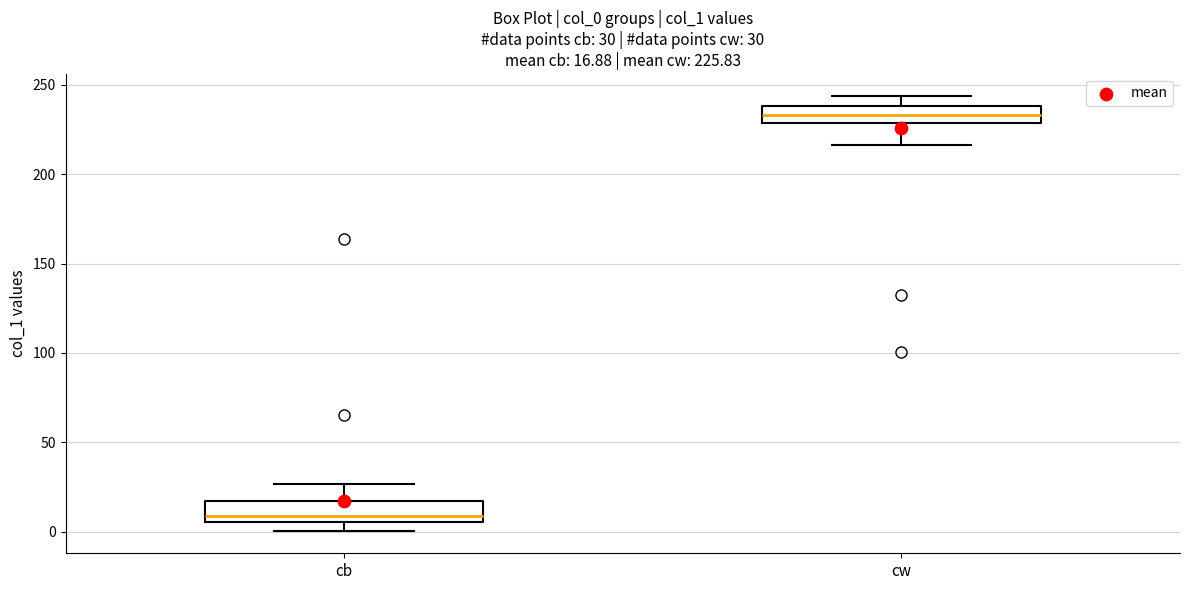

Which box has the highest median line?

cw